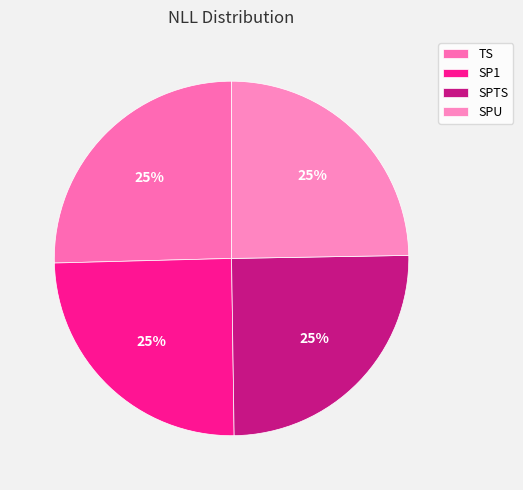

How many segments does this pie chart have?

4